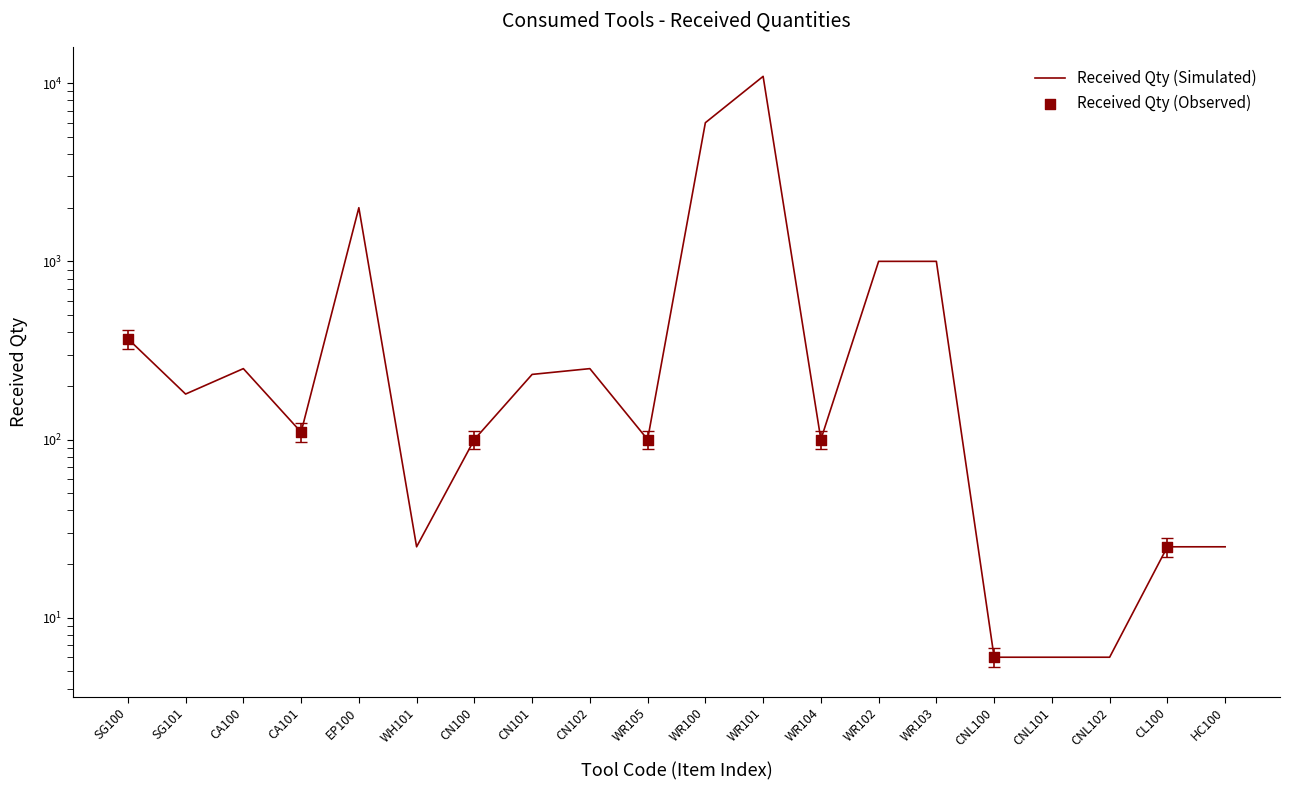

What is the change in value from CNL101 to CL100?

+19